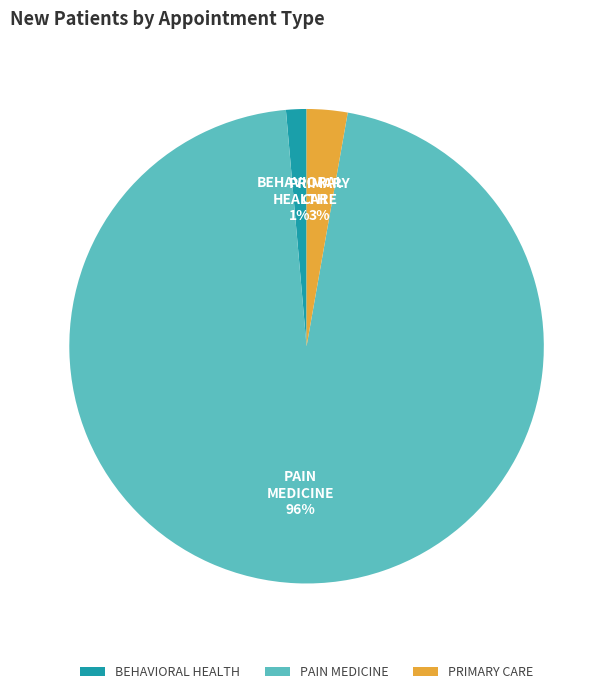

What percentage is the PRIMARY CARE slice, to the nearest percent?

3%